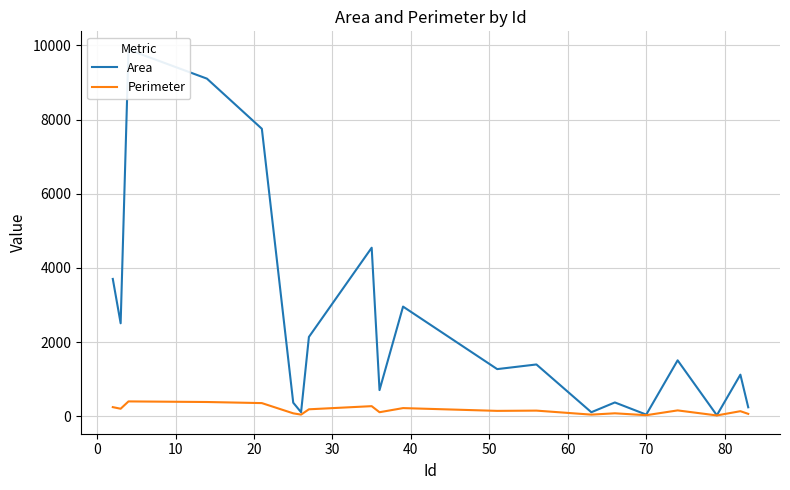

What is the highest value of the Perimeter series?

397.7